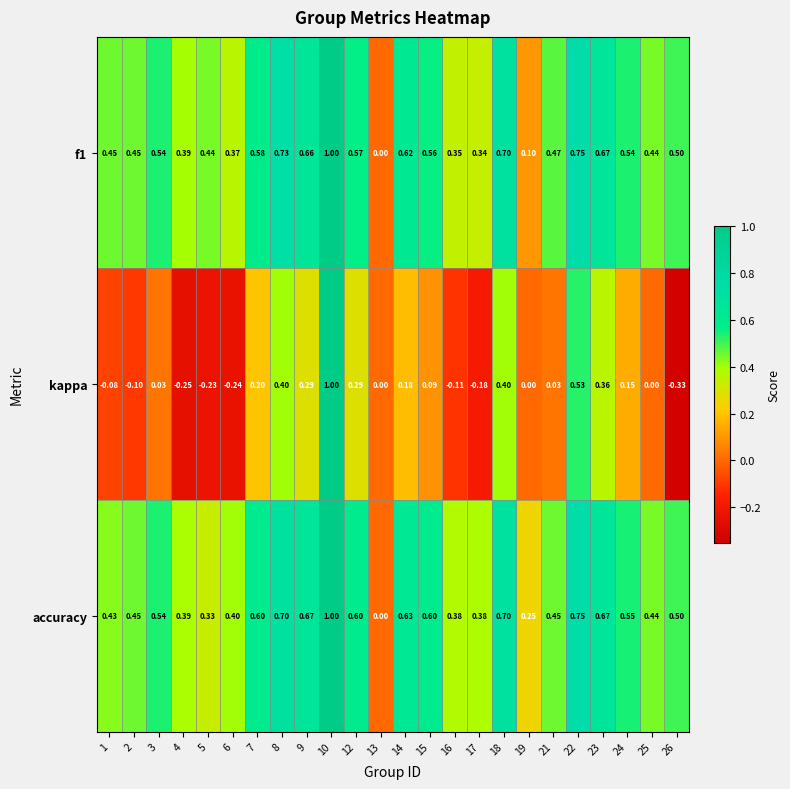

Is the value of kappa at 19 greater than the value of f1 at 7?

No